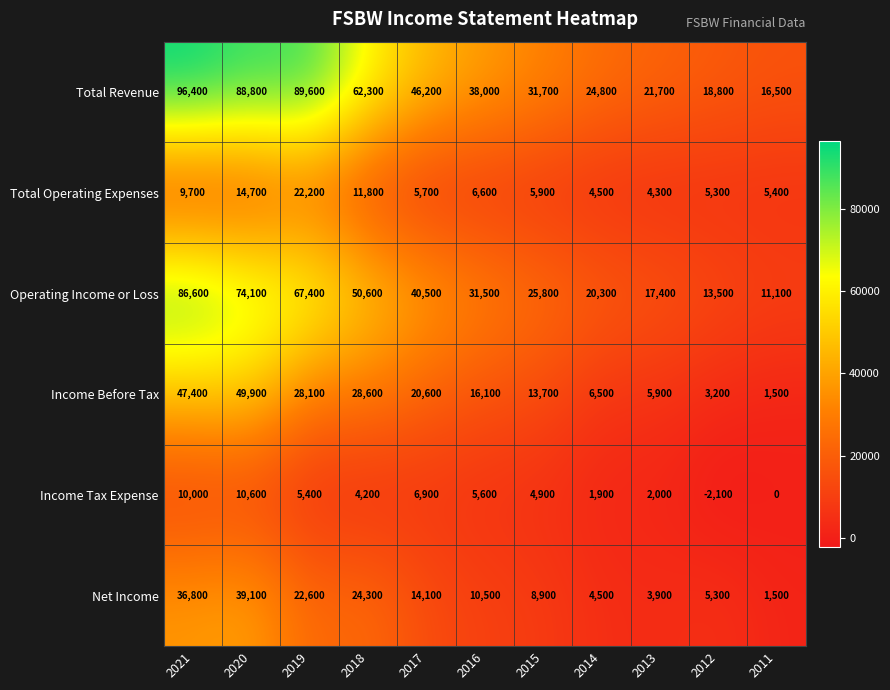

What is the difference between the maximum and minimum values in the Total Operating Expenses series?

17900